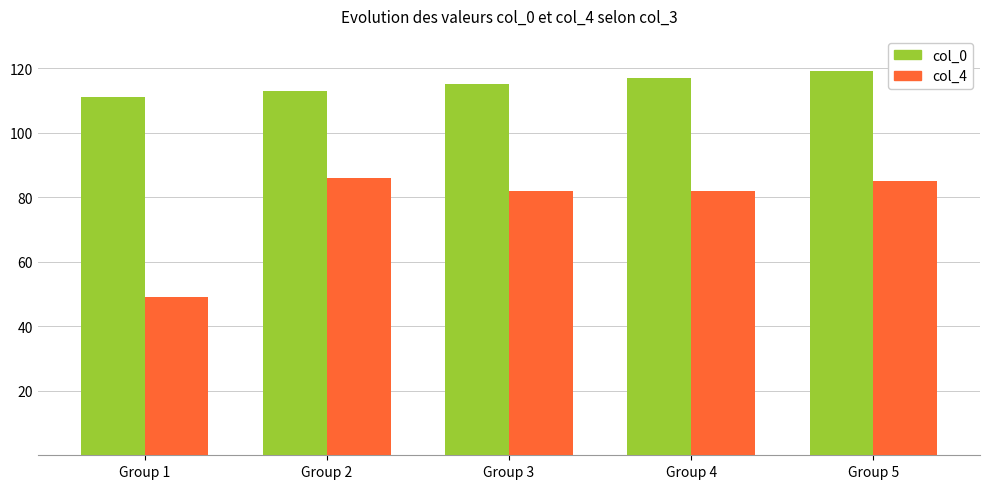

What are all the series names shown in the legend?

col_0, col_4